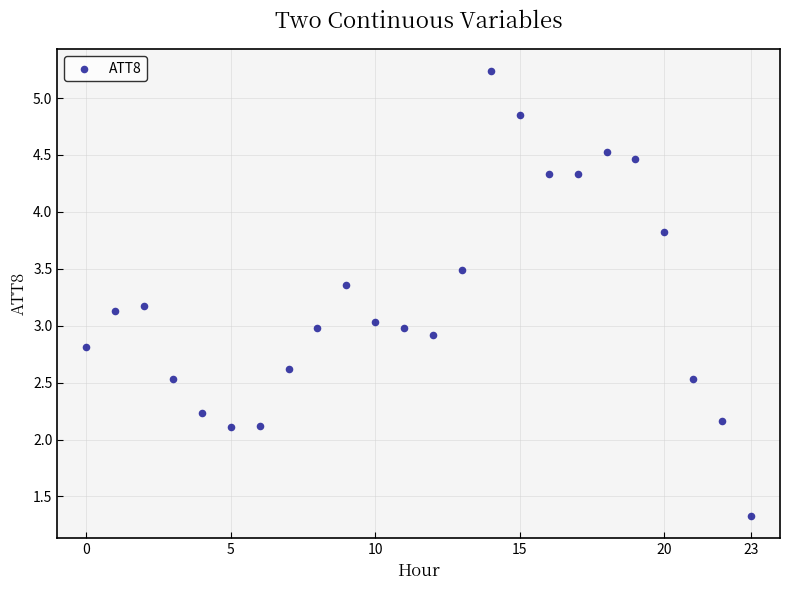

What is the range of Y values (max minus min)?

3.9